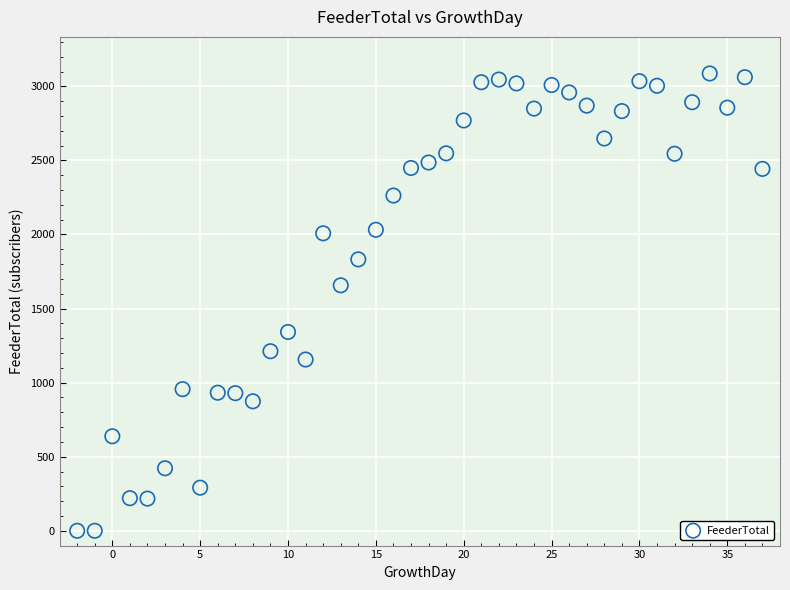

What Y value in the scatter plot is closest to 1543?

1657